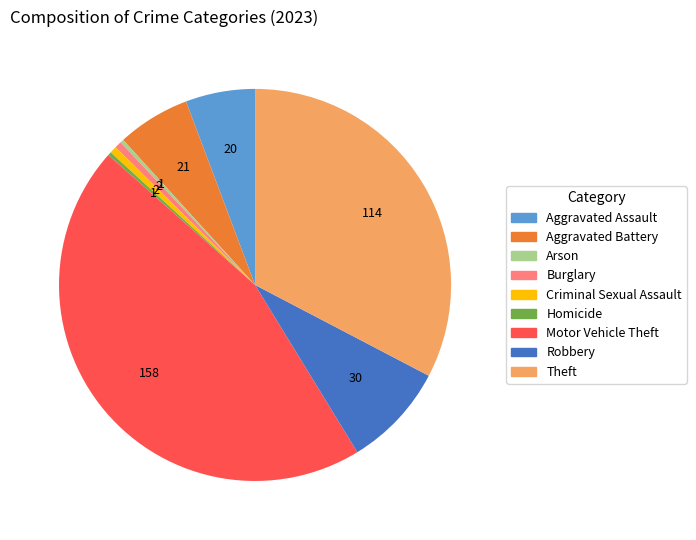

The Criminal Sexual Assault slice represents 15% of the pie. True or false?

False